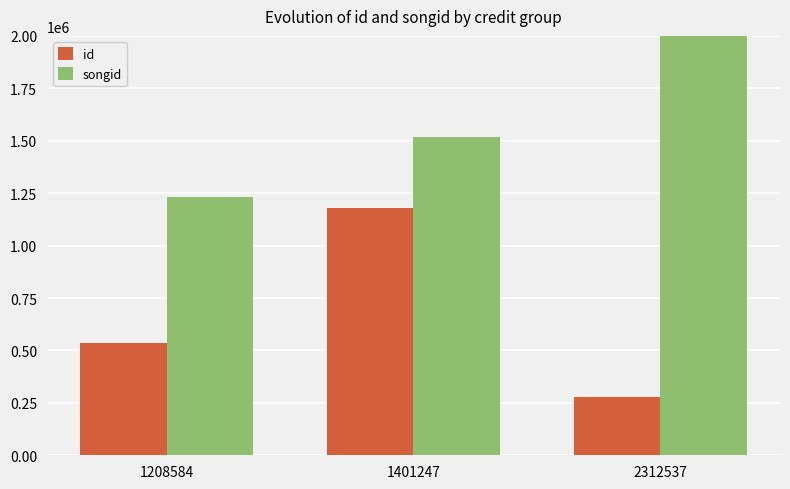

At how many categories does at least one series exceed 1974507?

1